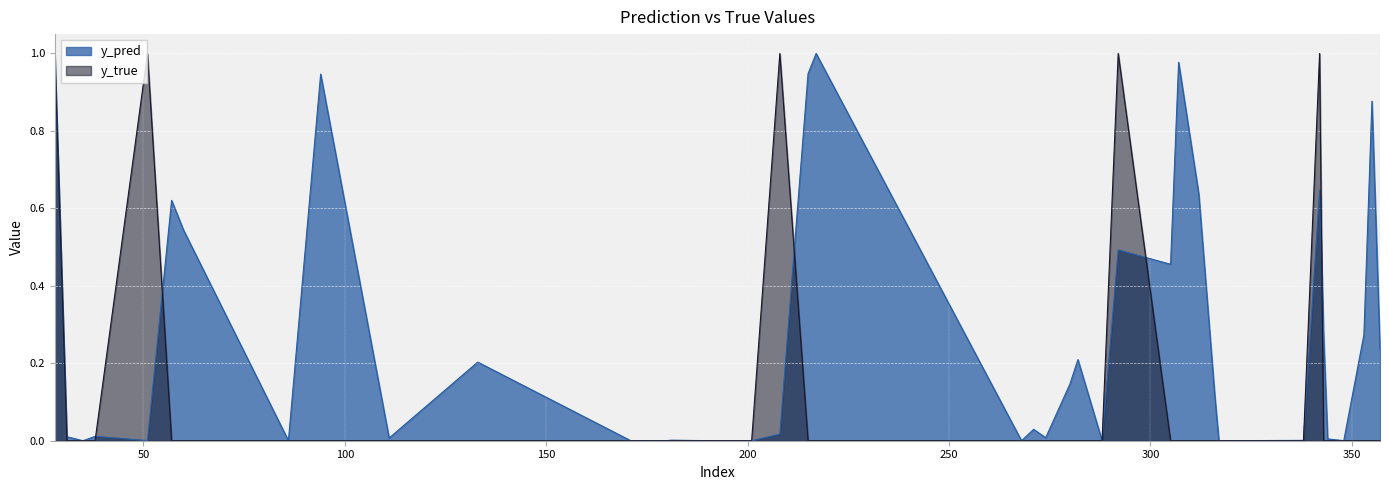

Between 28 and 111, which series saw the biggest shift?

y_true